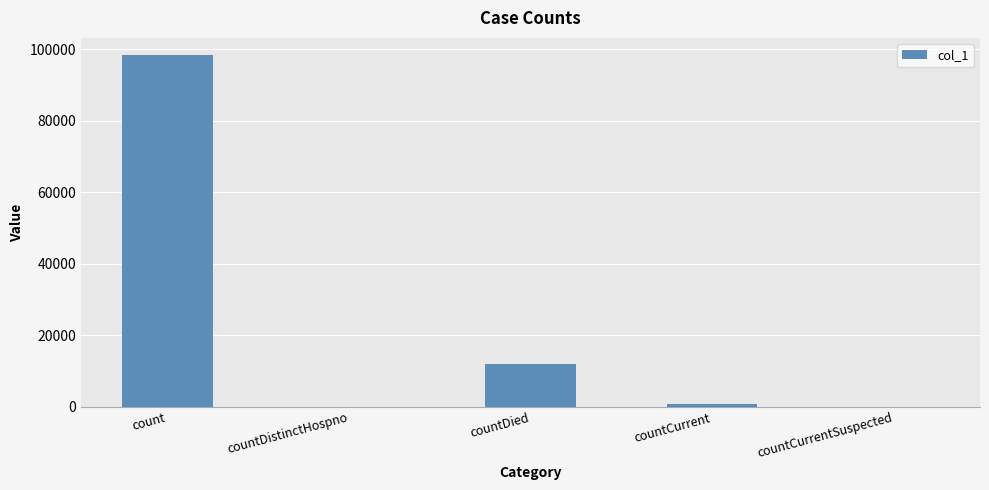

The chart shows a value of 0 at countDistinctHospno. True or false?

True